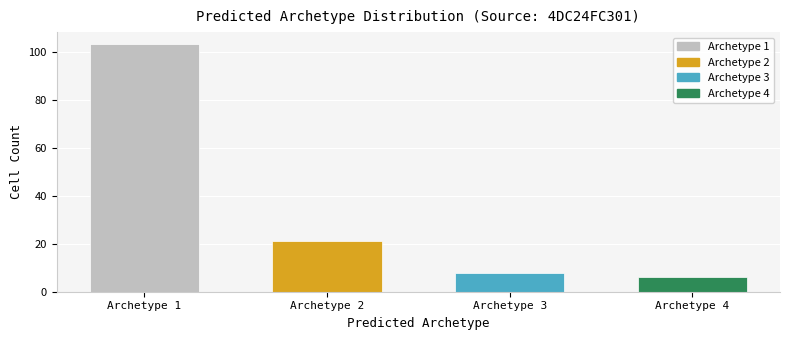

How many distinct data groups are displayed?

1